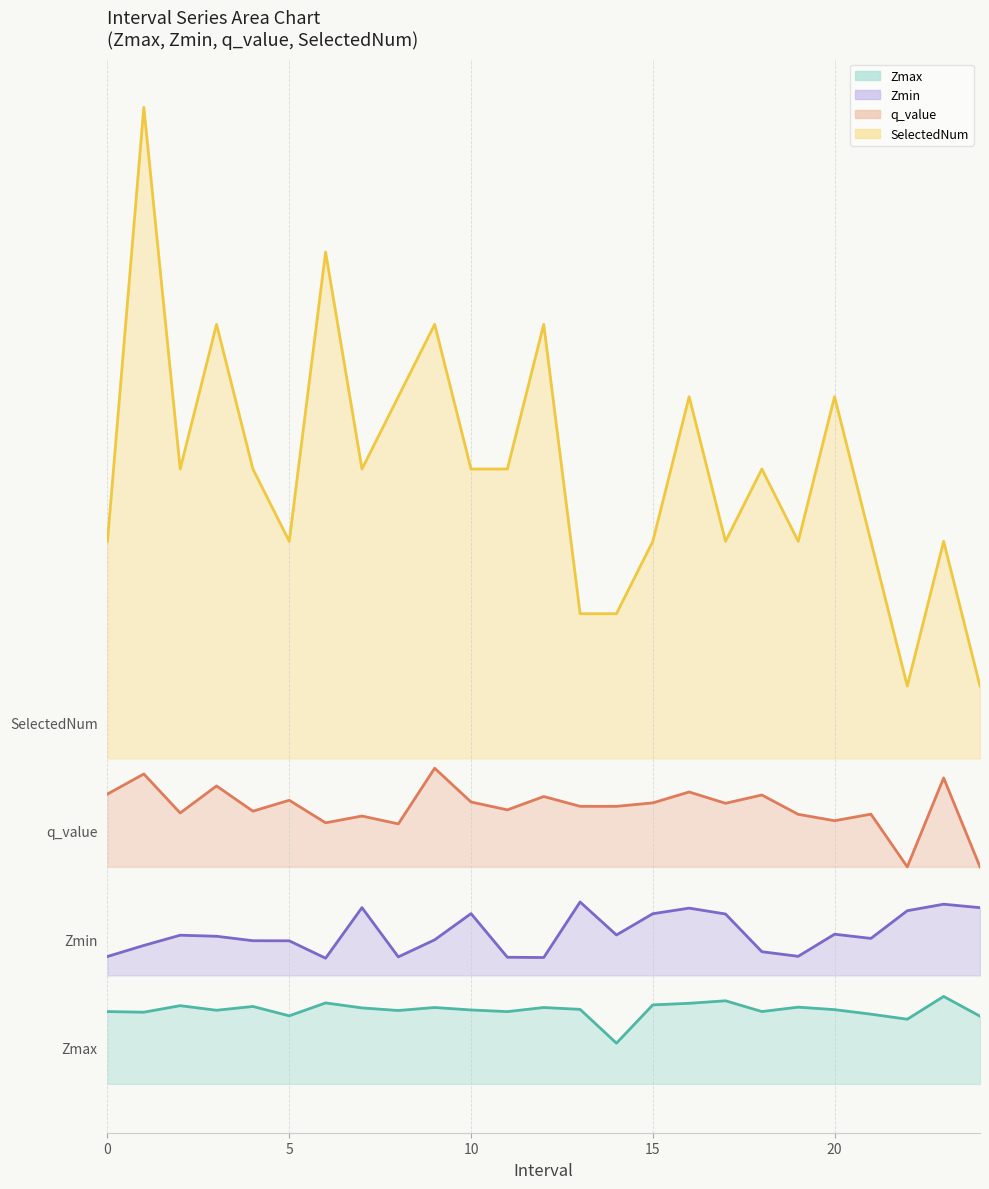

Reading left to right, transcribe all the data shown in this chart.

Zmax: 1.0	1.0	1.1	1.0	1.1	0.9	1.1	1.1	1.0	1.1	1.0	1.0	1.1	1.0	0.6	1.1	1.1	1.1	1.0	1.1	1.0	1.0	0.9	1.2	0.9
Zmin: 1.8	1.9	2.1	2.0	2.0	2.0	1.7	2.4	1.8	2.0	2.4	1.8	1.7	2.5	2.1	2.4	2.4	2.3	1.8	1.8	2.1	2.0	2.4	2.5	2.4
q_value: 4.0	4.3	3.7	4.1	3.8	3.9	3.6	3.7	3.6	4.4	3.9	3.8	4.0	3.8	3.8	3.9	4.0	3.9	4.0	3.7	3.6	3.7	3.0	4.2	3.0
SelectedNum: 7.5	13.5	8.5	10.5	8.5	7.5	11.5	8.5	9.5	10.5	8.5	8.5	10.5	6.5	6.5	7.5	9.5	7.5	8.5	7.5	9.5	7.5	5.5	7.5	5.5